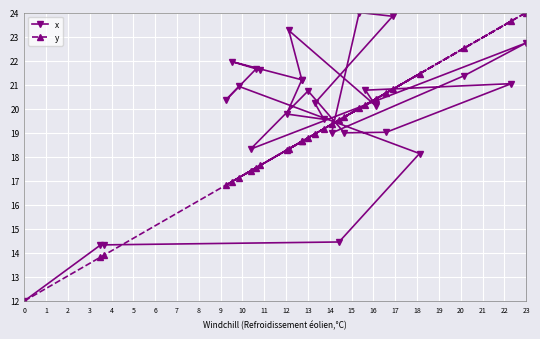

Rank the series by their average value, from lowest to highest.

y, x